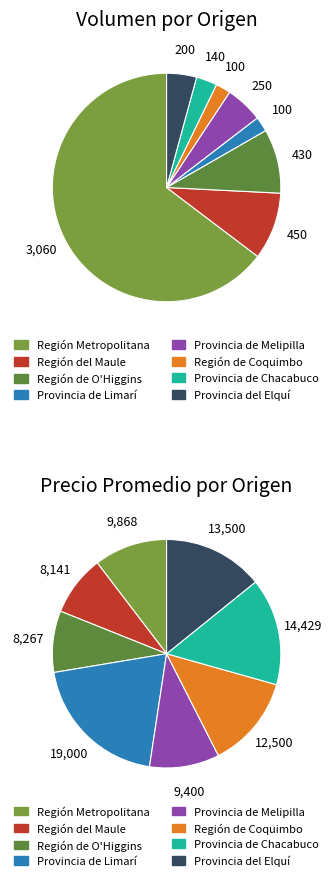

Which category has the biggest portion of the pie?

Región Metropolitana